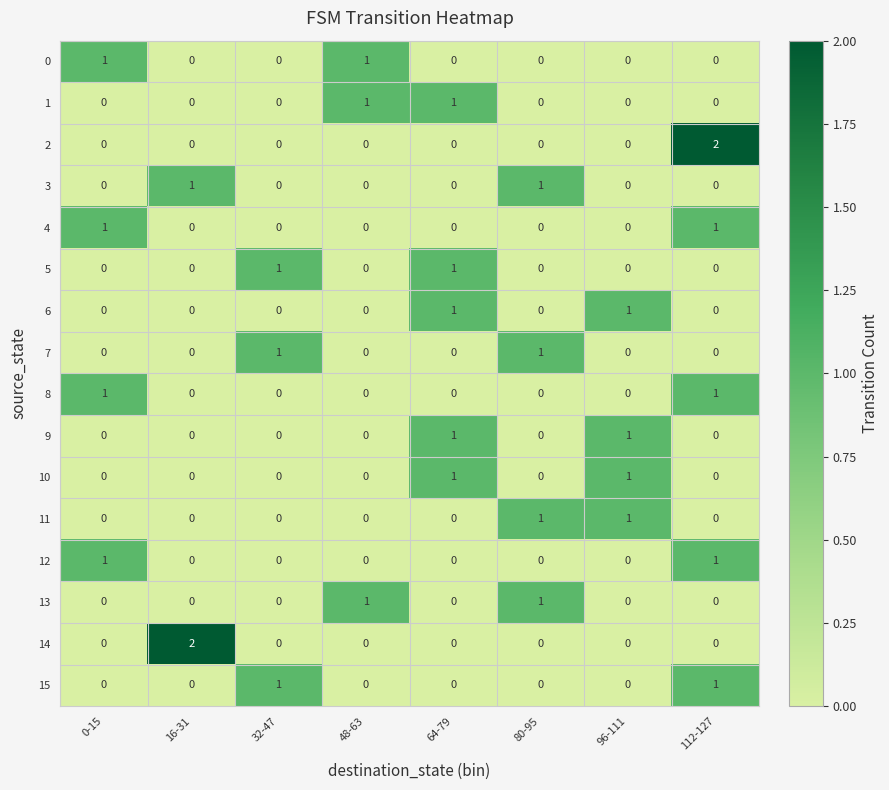

True or false: 14 has a value of 0 at 0-15.

True